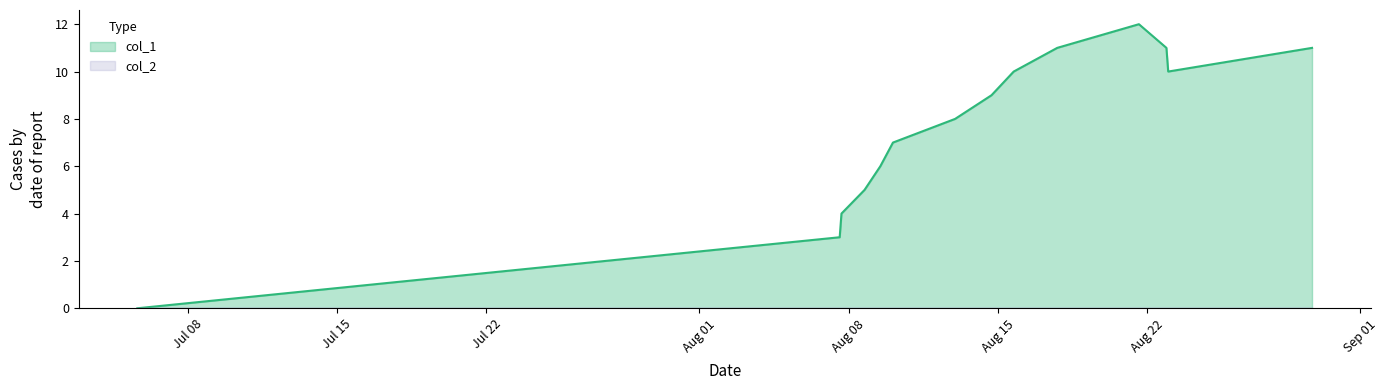

List the labels in order of value, smallest first.

1499266809, 1502114407, 1502121609, 1502215208, 1502279172, 1502330408, 1502582408, 1502730008, 1502820008, 1503446407, 1502996410, 1503439207, 1504029608, 1503327609